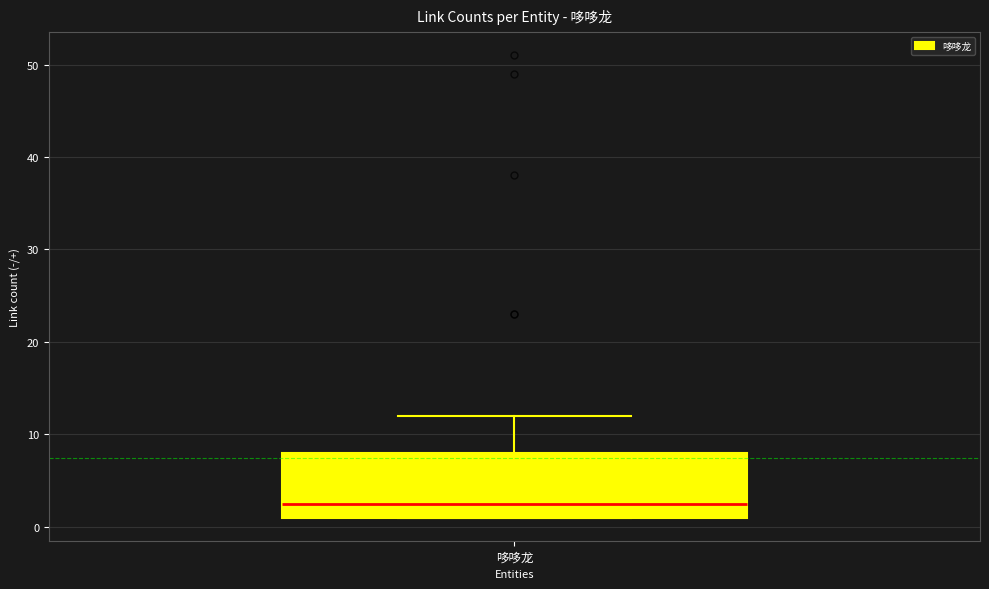

Read this box plot against the y-axis: the position of the median line, the range covered by the box, and the ends of both whiskers. The values are not printed on the chart, so give them approximately, as read against the axis.

median 3, box 1 to 8, whiskers 1 to 12